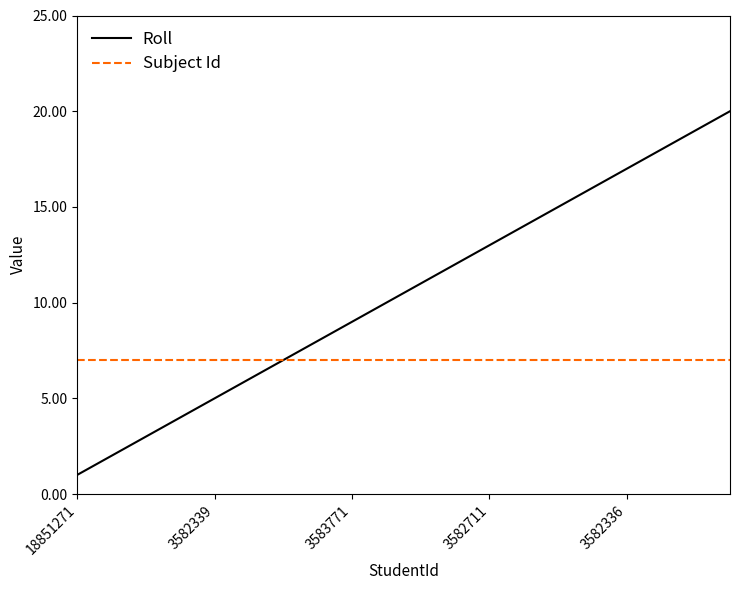

What is the sum of all Subject Id values?

140